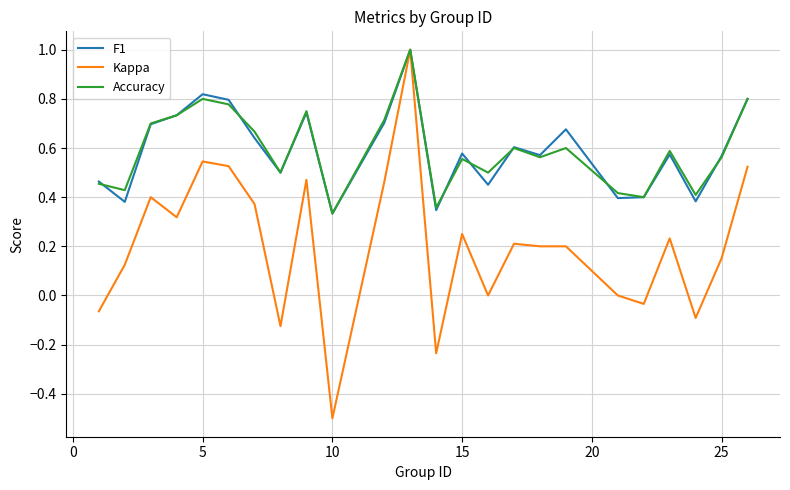

Which series has the largest range (max minus min)?

Kappa